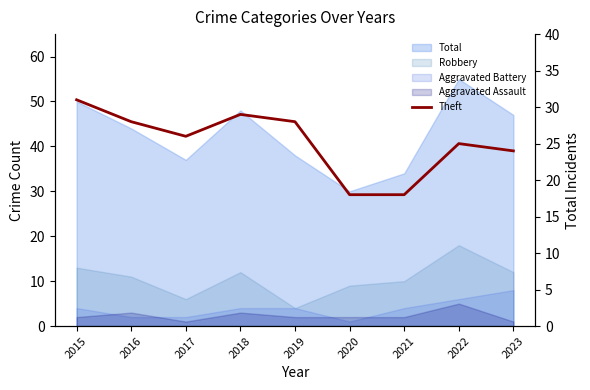

At which category does the data reach its first local peak?

2018